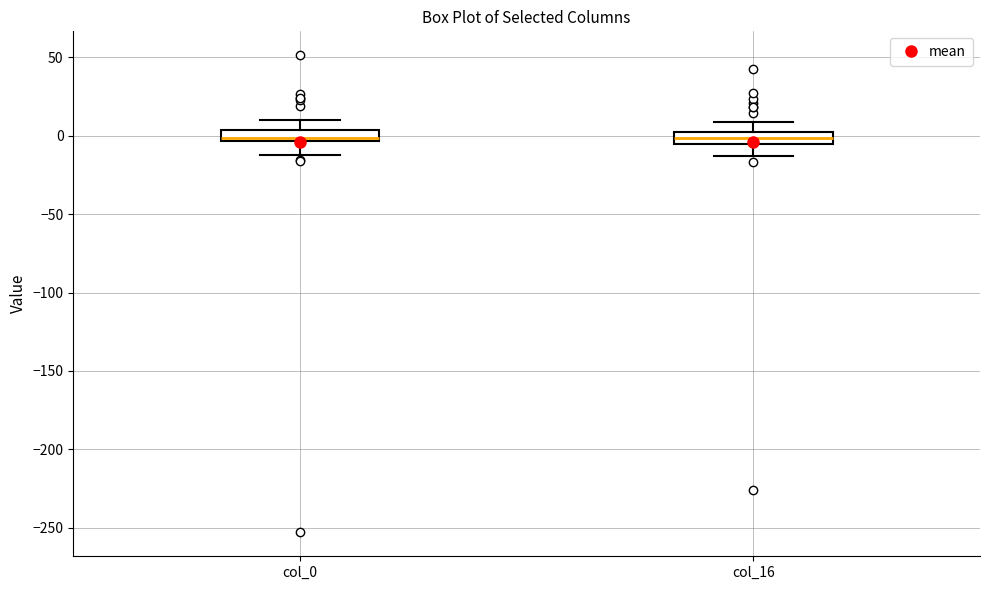

Where does the upper whisker of the box for col_16 end on the y-axis? The values are not printed on the chart, so give them approximately, as read against the axis.

10